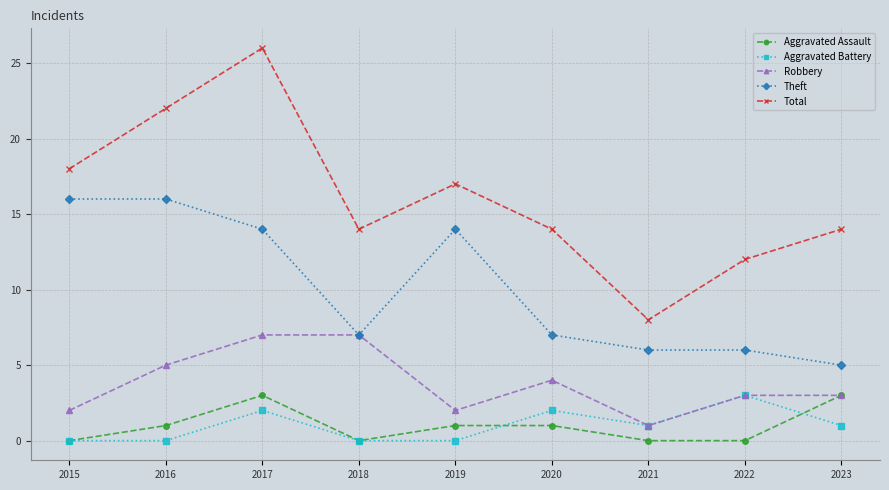

Which series has the largest total across all categories?

Total